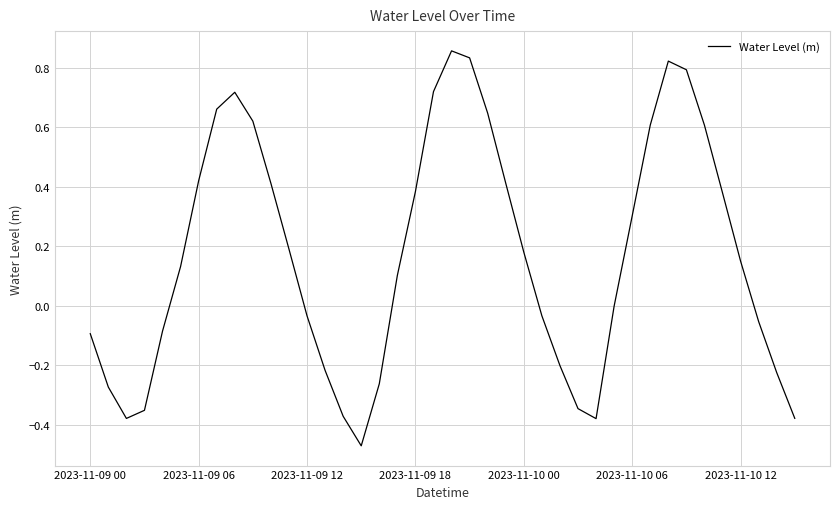

What is the difference between the maximum and minimum values?

1.3